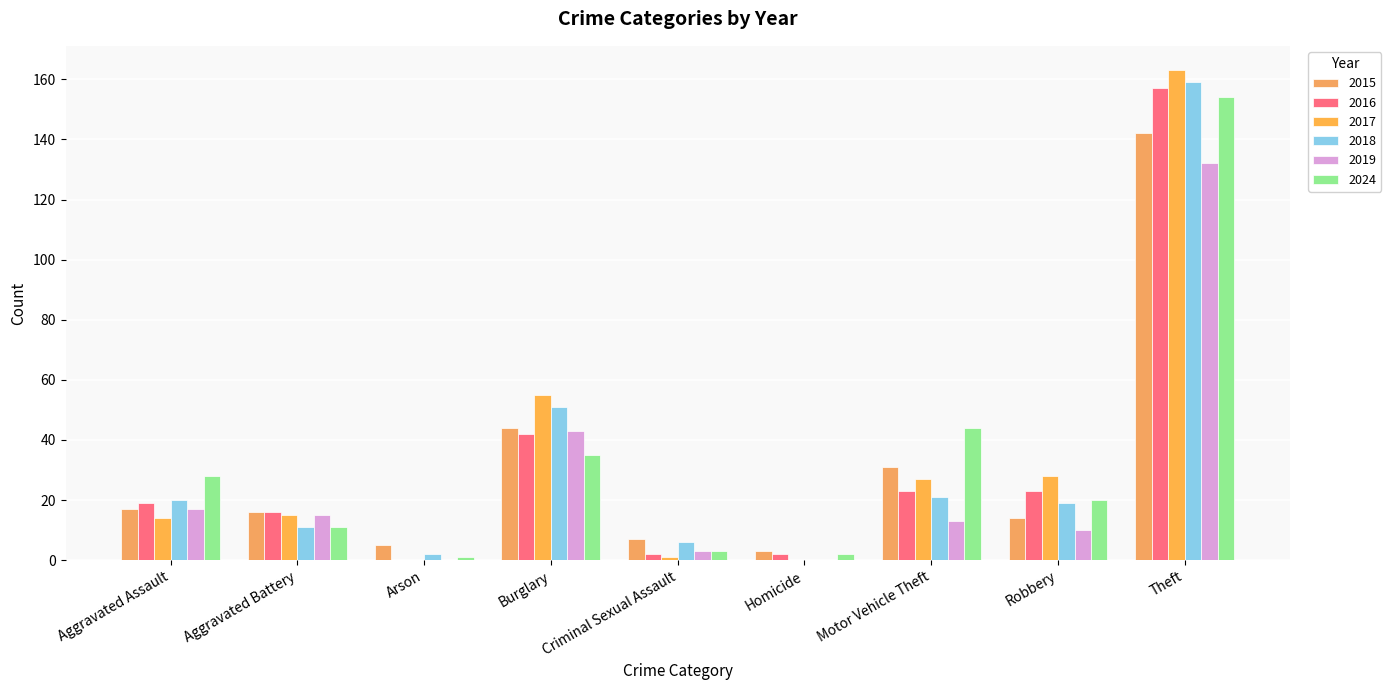

What is the sum of the 2017 values at Homicide and Burglary?

55